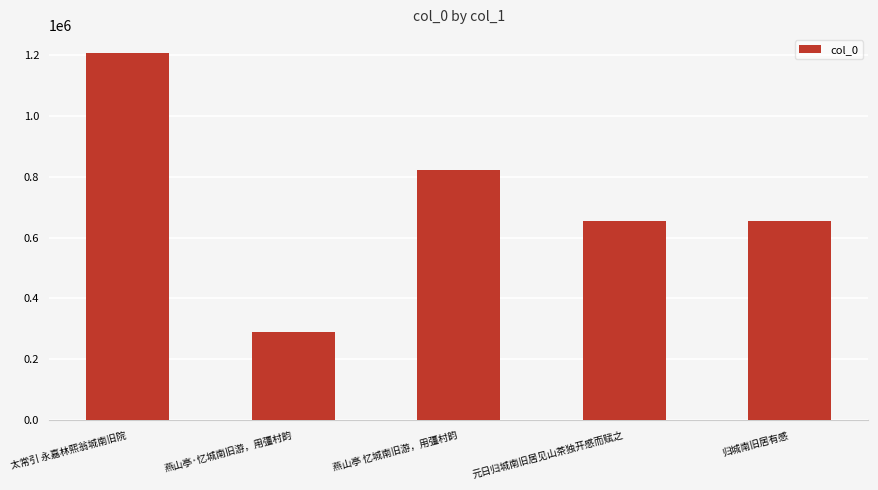

What is the label of the 1st bar from the left?

太常引 永嘉林熙翁城南旧院